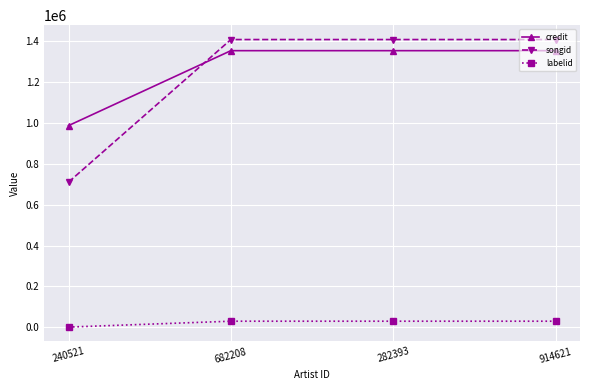

Which series has the largest range (max minus min)?

songid